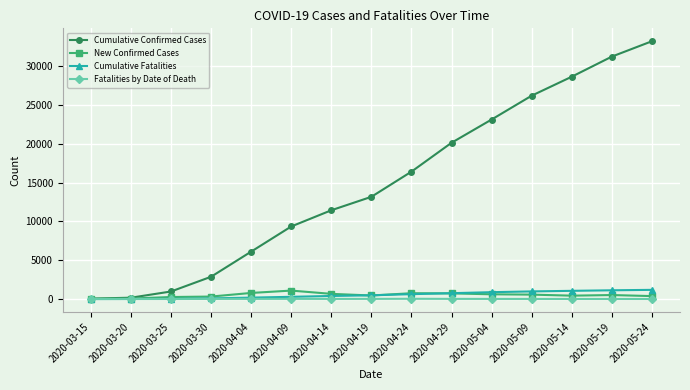

The Fatalities by Date of Death series shows 24 at 2020-04-29. True or false?

True